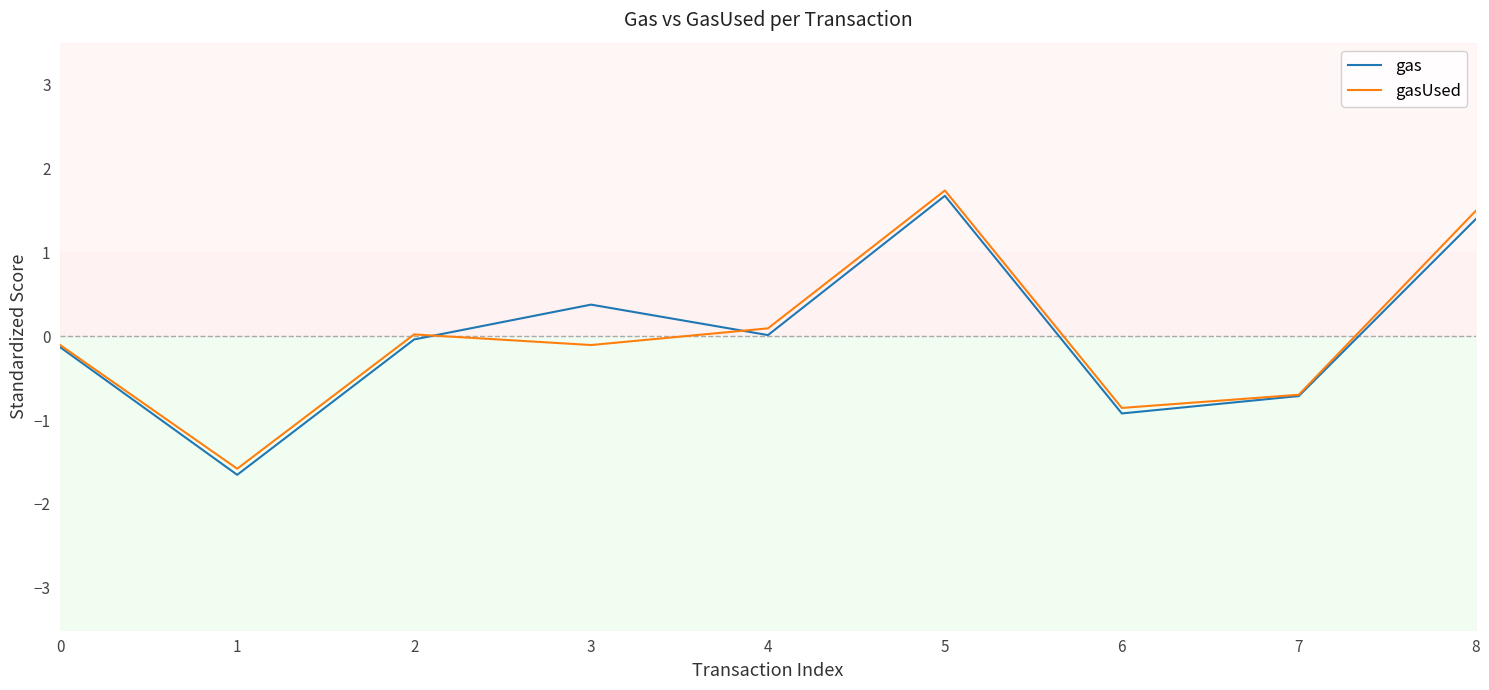

Reading right to left, transcribe all the data shown in this chart.

gas: 1.4	-0.7	-0.9	1.7	0.0	0.4	-0.0	-1.7	-0.1
gasUsed: 1.5	-0.7	-0.9	1.7	0.1	-0.1	0.0	-1.6	-0.1